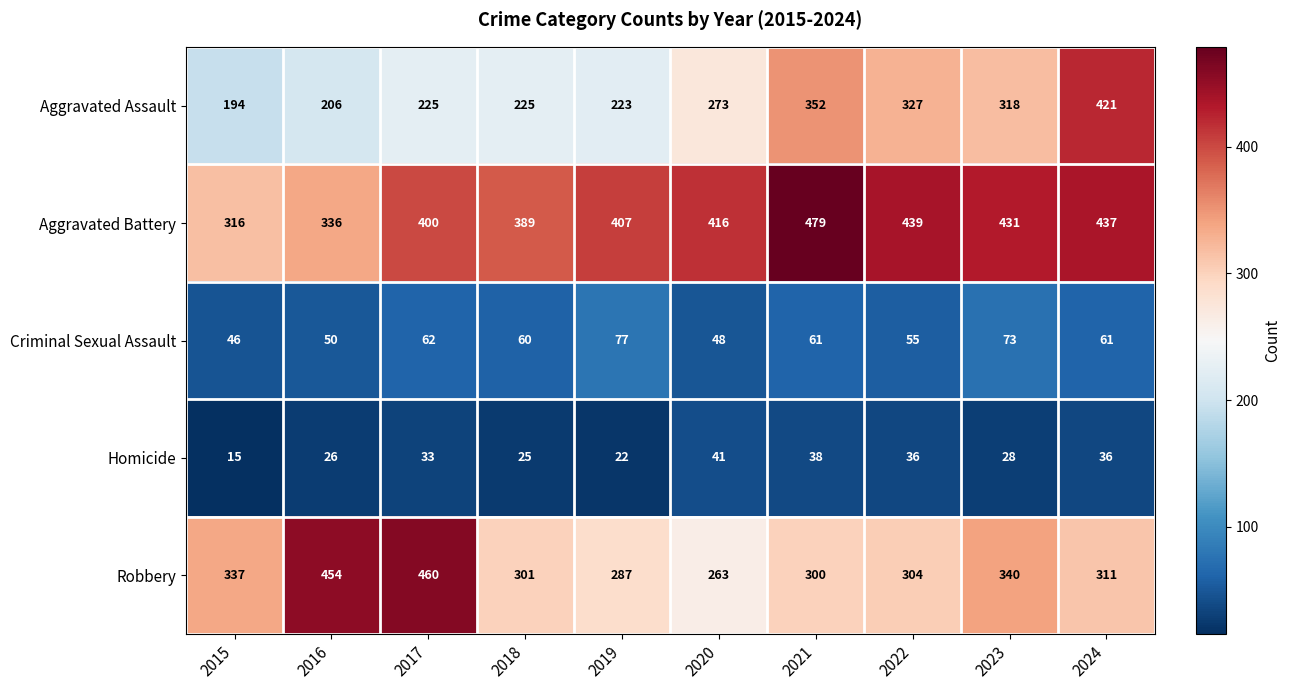

What is the sum of all Aggravated Assault values?

2764